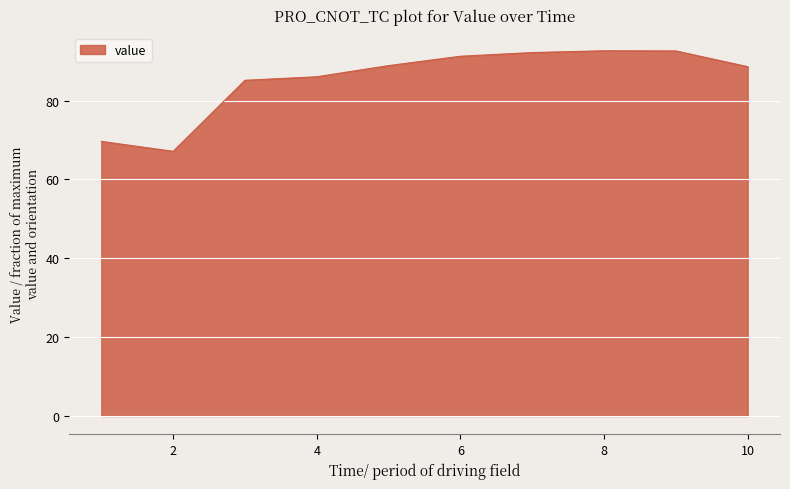

What is the difference between the maximum and minimum values?

25.5